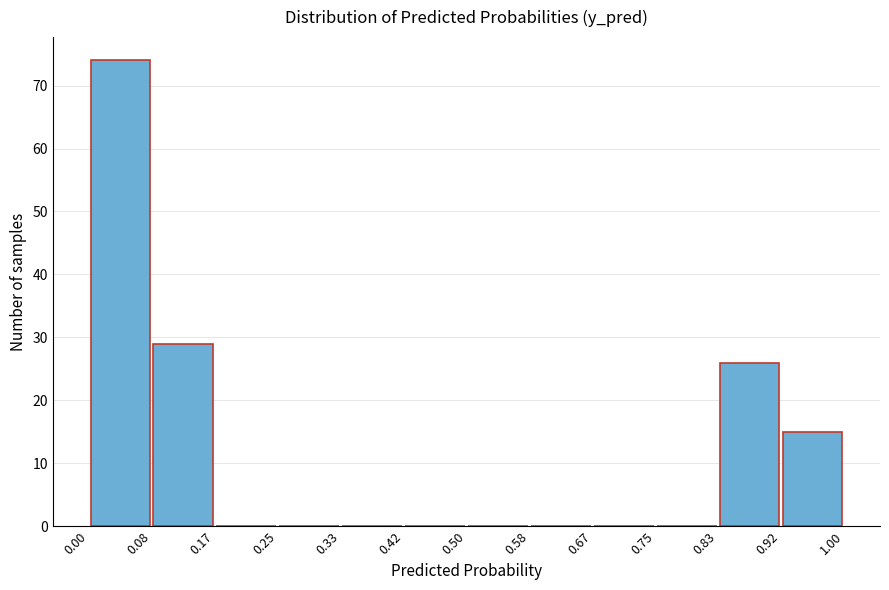

Reading left to right, list every bar in this chart as the range it spans on the x-axis followed by its height. The values are not printed on the chart, so give them approximately, as read against the axis.

0.00 to 0.08: 74
0.08 to 0.17: 29
0.17 to 0.25: 0
0.25 to 0.33: 0
0.33 to 0.42: 0
0.42 to 0.50: 0
0.50 to 0.58: 0
0.58 to 0.67: 0
0.67 to 0.75: 0
0.75 to 0.83: 0
0.83 to 0.92: 26
0.92 to 1.00: 15